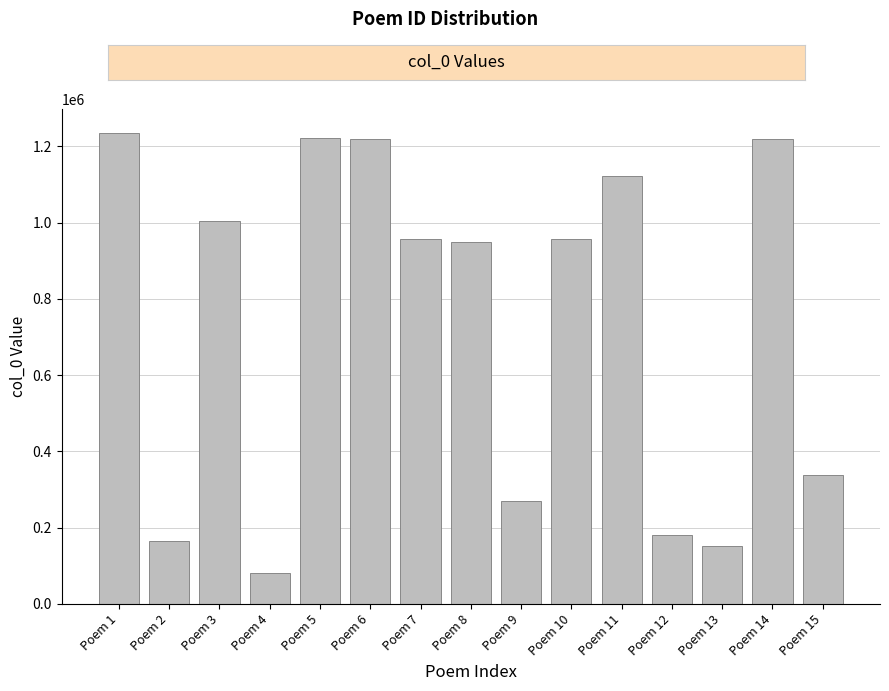

How many values are below 956267?

7